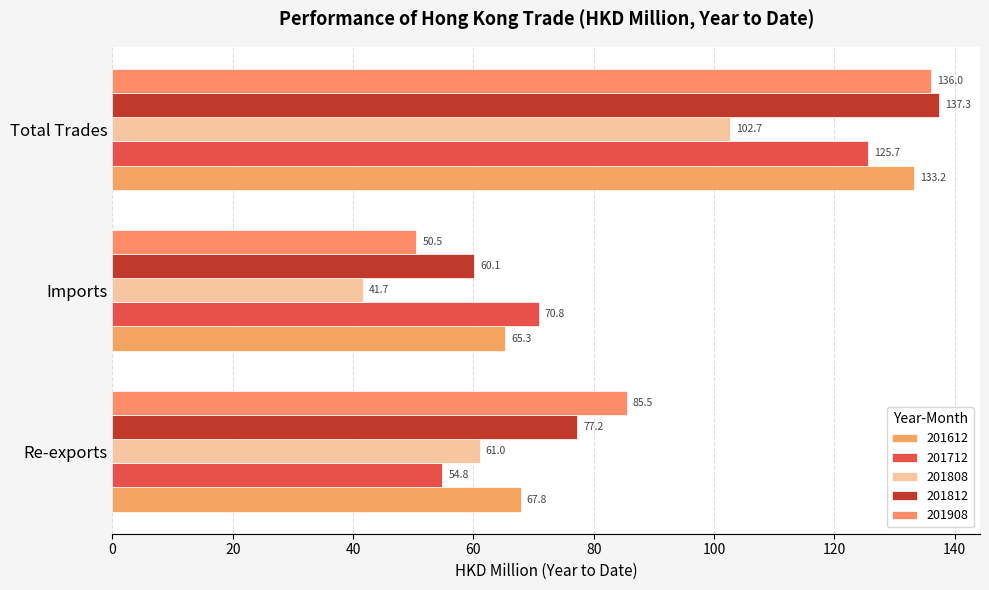

What is the sum of the 201712 values at Total Trades and Imports?

196.5